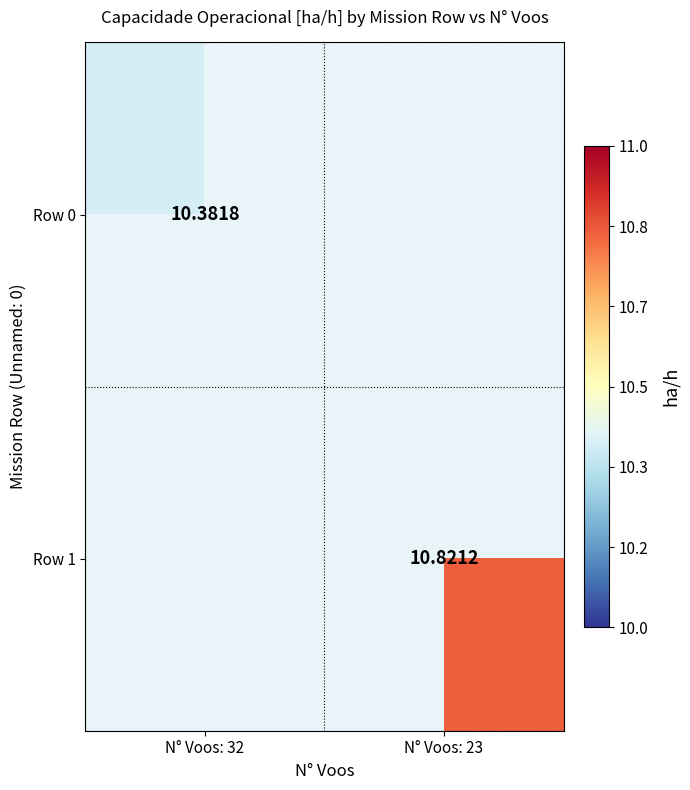

Is the value of Row 1 at N° Voos: 23 greater than the value of Row 0 at N° Voos: 32?

Yes